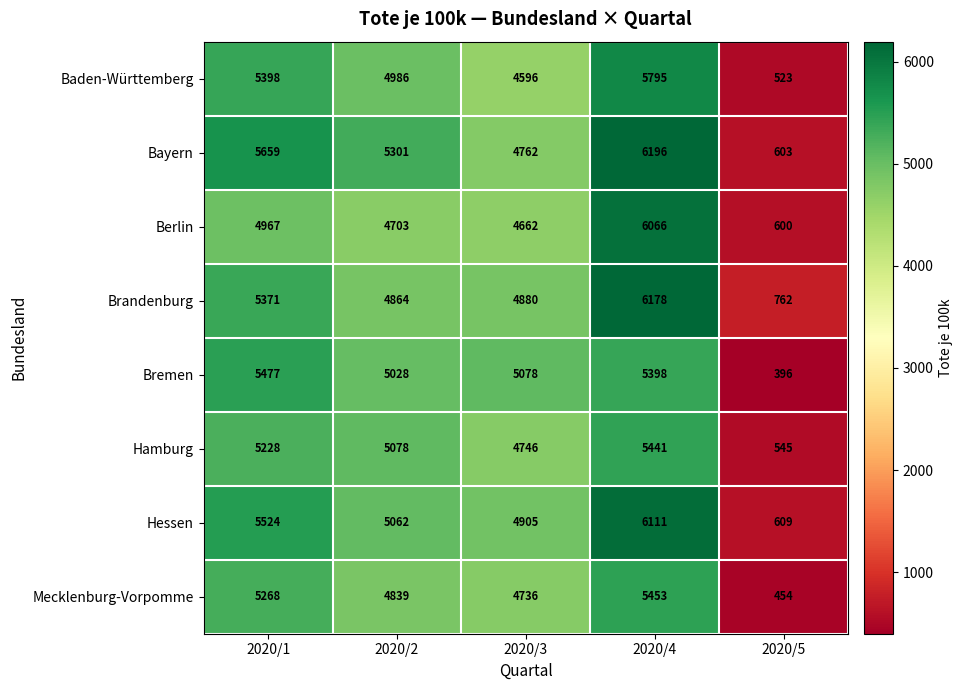

At which label is Berlin closest to 3333?

2020/3